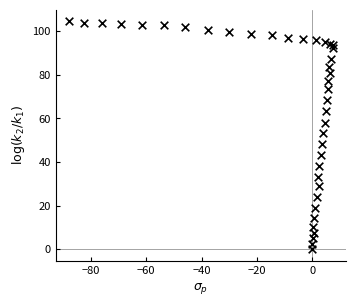

What Y value in the scatter plot is closest to 52?

53.2